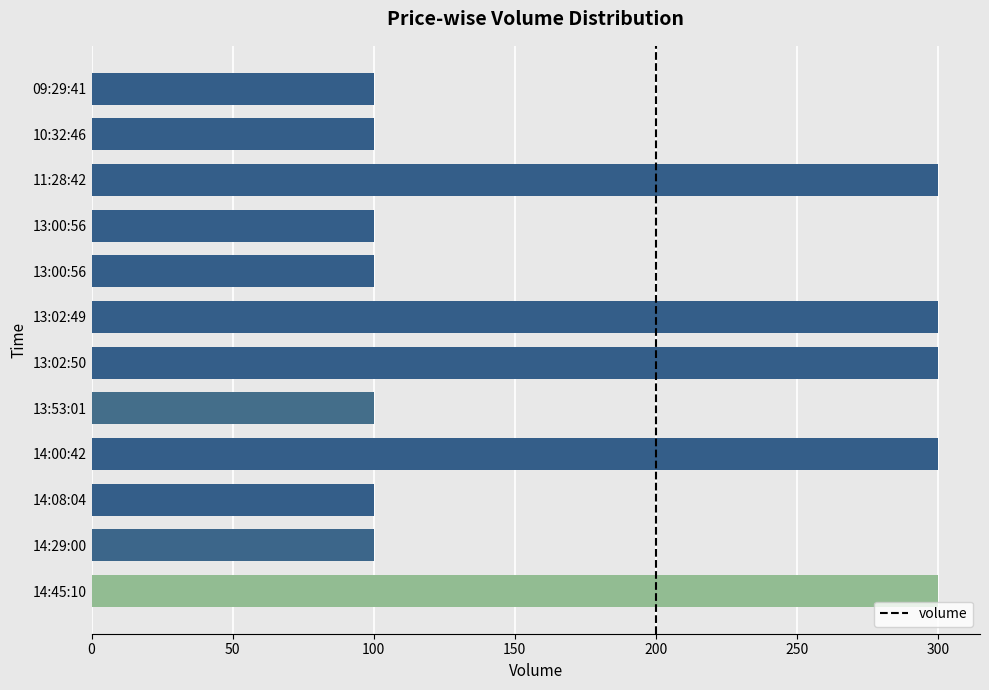

How many bars are there in total?

12